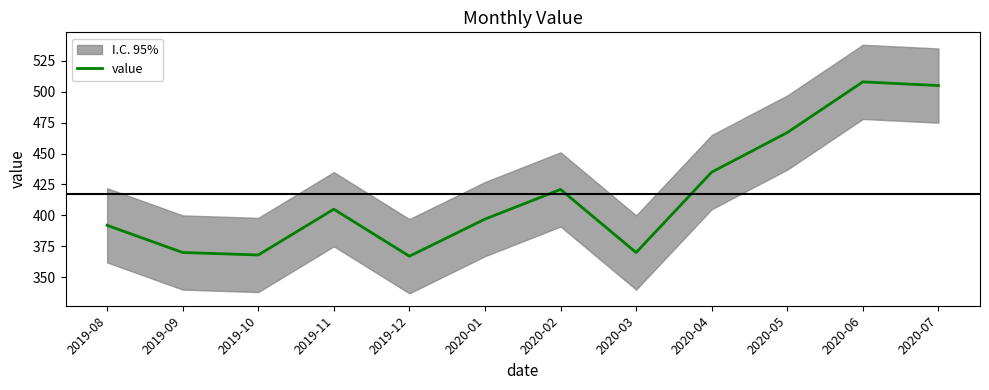

What is the label of the 1st point from the right?

2020-07